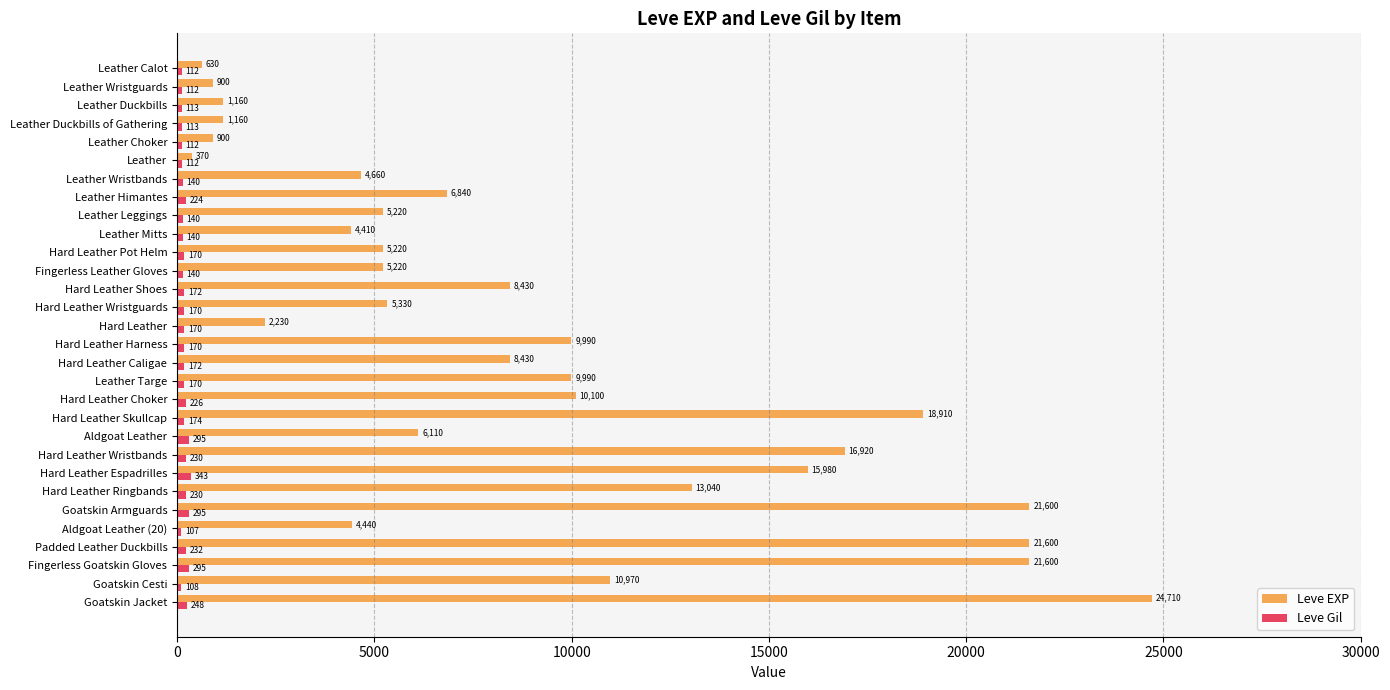

At Fingerless Goatskin Gloves, list the series in order from largest to smallest.

Leve EXP, Leve Gil